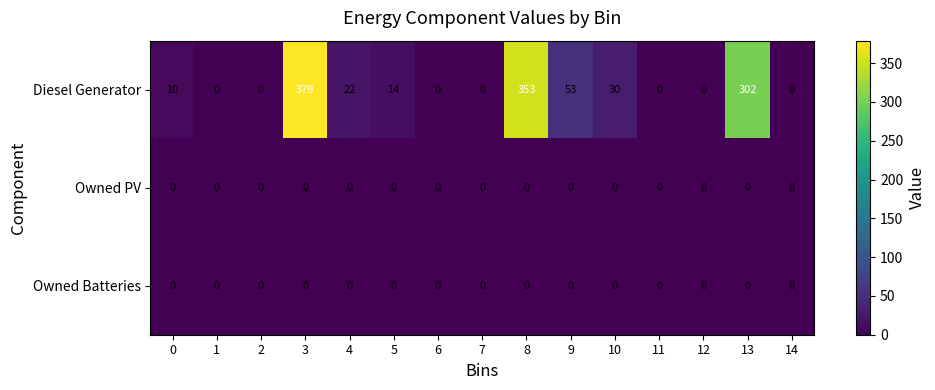

True or false: Owned PV has a value of 0 at 10.

True